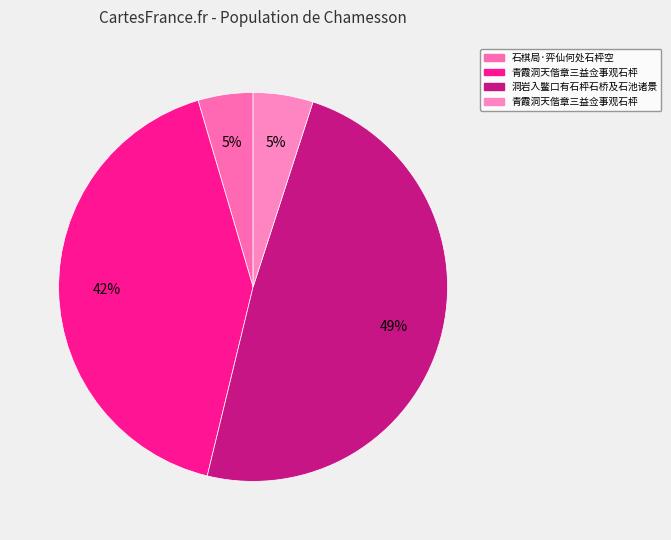

Does any single category account for the majority?

No